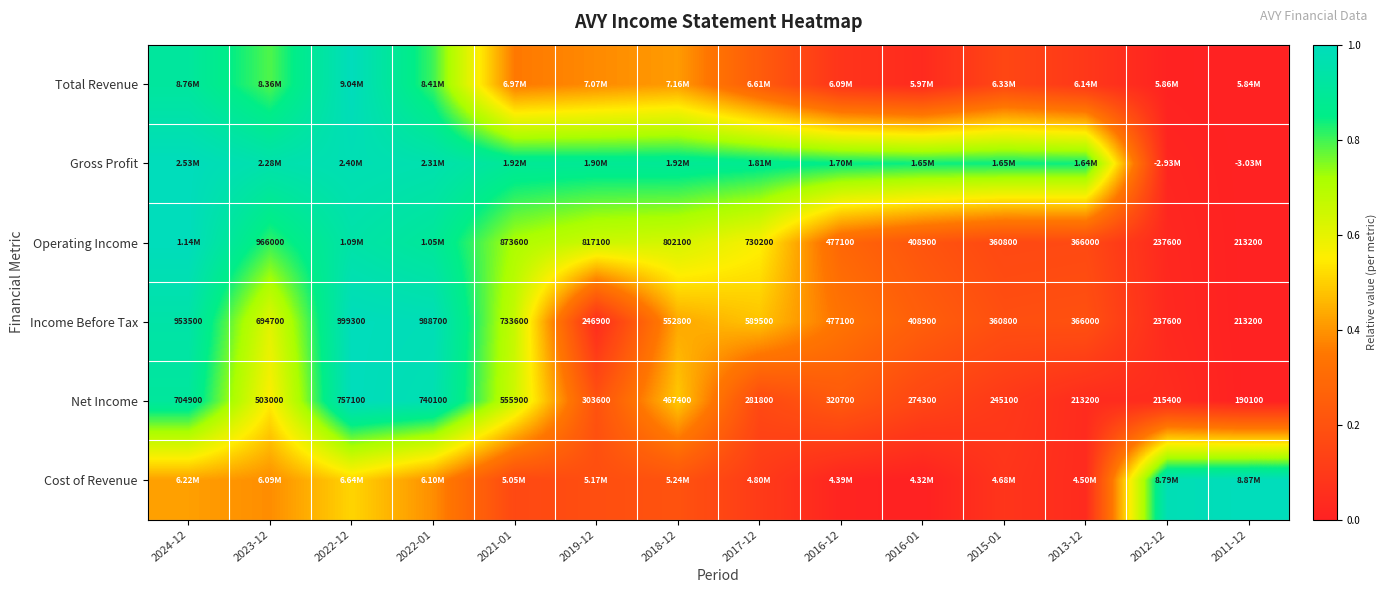

Between 2016-12 and 2016-01, which is larger?

2016-12